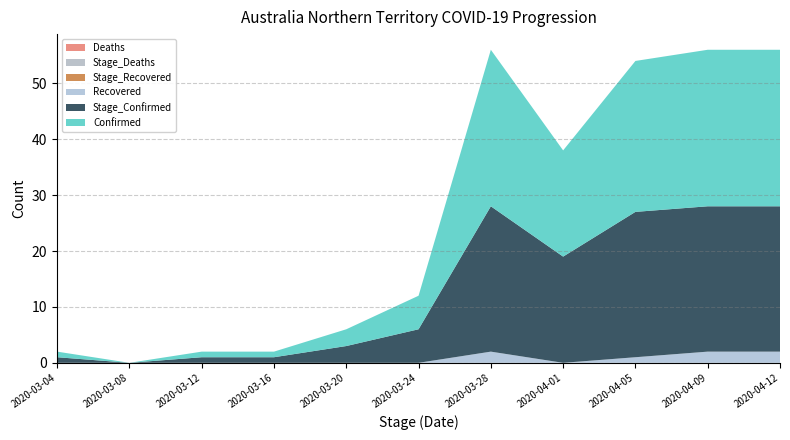

Reading left to right, list all the values displayed in this chart.

Confirmed: 2020-03-04=1	2020-03-08=0	2020-03-12=1	2020-03-16=1	2020-03-20=3	2020-03-24=6	2020-03-28=28	2020-04-01=19	2020-04-05=27	2020-04-09=28	2020-04-12=28
Stage_Confirmed: 2020-03-04=1	2020-03-08=0	2020-03-12=1	2020-03-16=1	2020-03-20=3	2020-03-24=6	2020-03-28=26	2020-04-01=19	2020-04-05=26	2020-04-09=26	2020-04-12=26
Recovered: 2020-03-04=0	2020-03-08=0	2020-03-12=0	2020-03-16=0	2020-03-20=0	2020-03-24=0	2020-03-28=2	2020-04-01=0	2020-04-05=1	2020-04-09=2	2020-04-12=2
Deaths: 2020-03-04=0	2020-03-08=0	2020-03-12=0	2020-03-16=0	2020-03-20=0	2020-03-24=0	2020-03-28=0	2020-04-01=0	2020-04-05=0	2020-04-09=0	2020-04-12=0
Stage_Deaths: 2020-03-04=0	2020-03-08=0	2020-03-12=0	2020-03-16=0	2020-03-20=0	2020-03-24=0	2020-03-28=0	2020-04-01=0	2020-04-05=0	2020-04-09=0	2020-04-12=0
Stage_Recovered: 2020-03-04=0	2020-03-08=0	2020-03-12=0	2020-03-16=0	2020-03-20=0	2020-03-24=0	2020-03-28=0	2020-04-01=0	2020-04-05=0	2020-04-09=0	2020-04-12=0